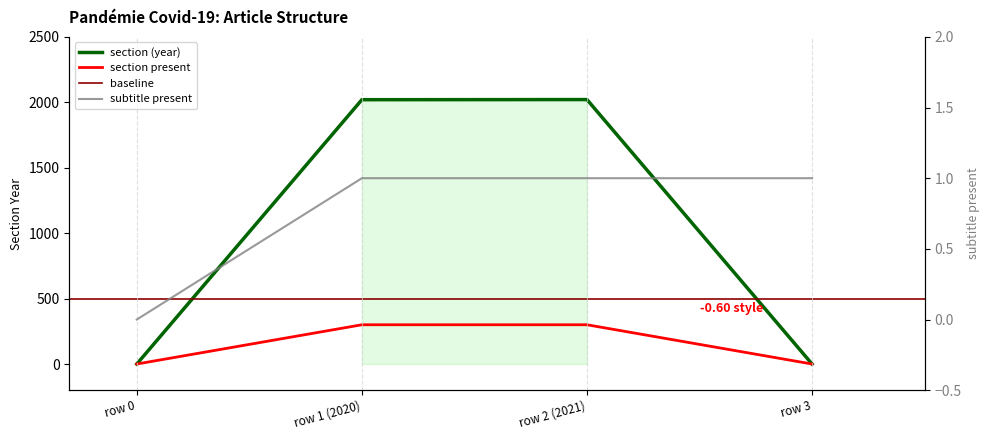

Which label corresponds to the smallest value in the chart?

row 0